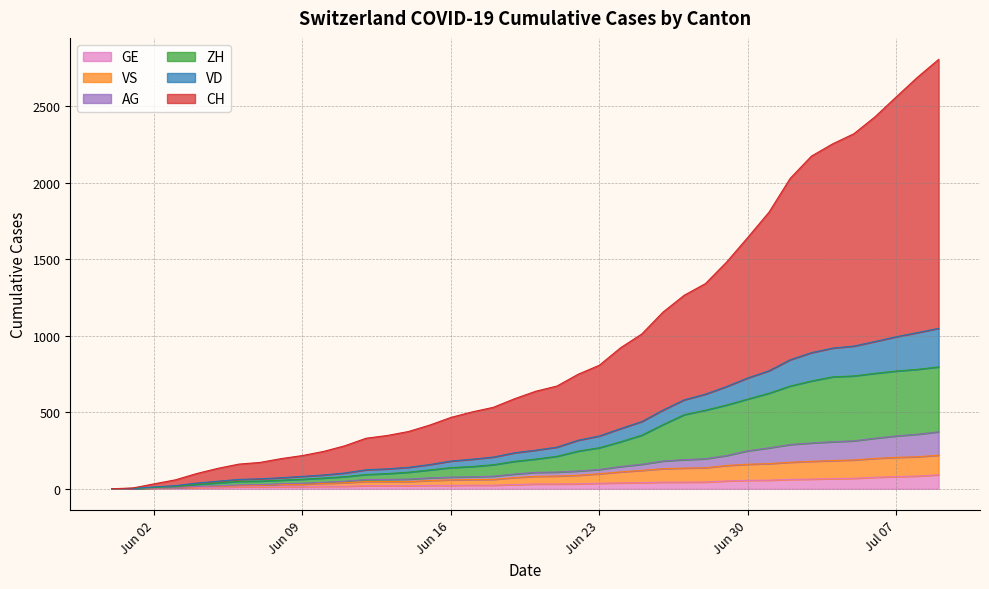

At which category is the sum across all series the highest?

2020-07-09